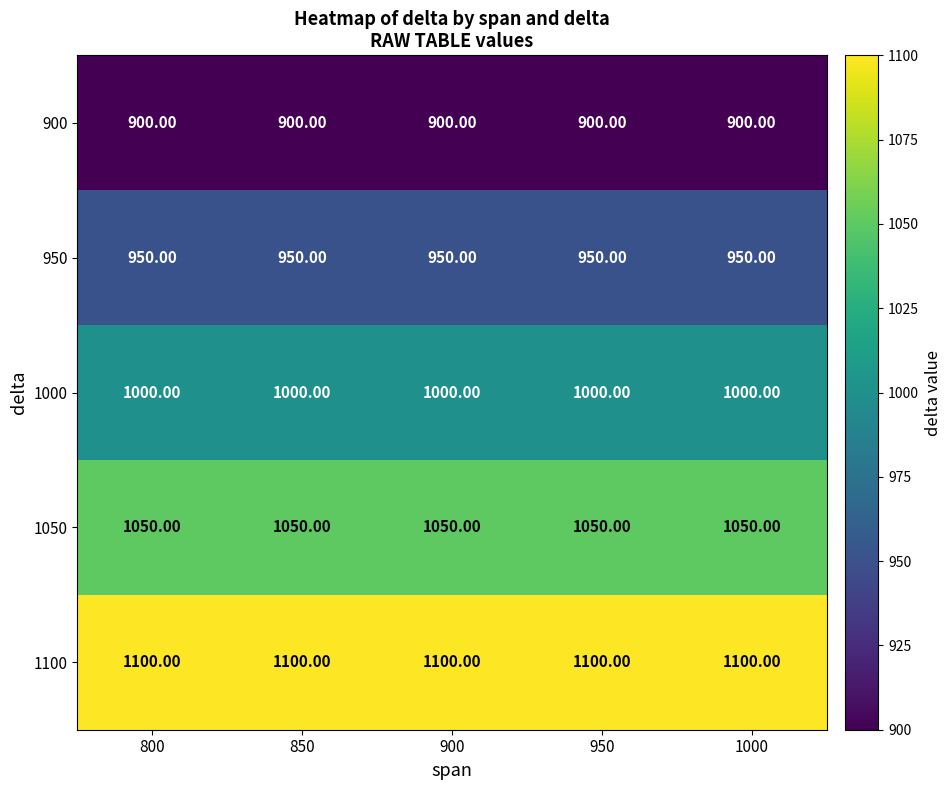

At how many categories does at least one series exceed 1059?

5